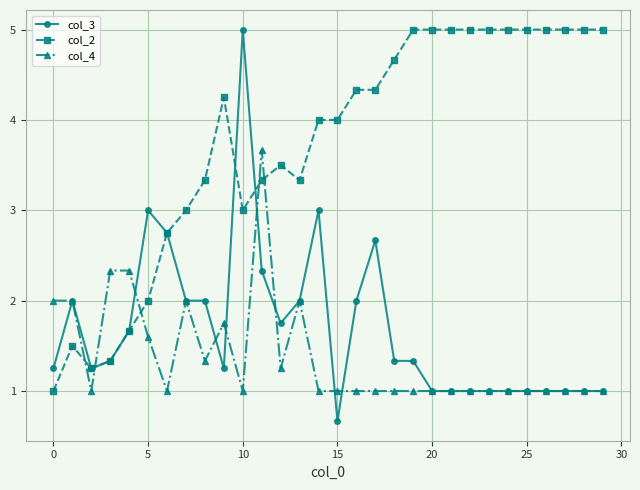

True or false: col_3 and col_4 cross at least once.

True